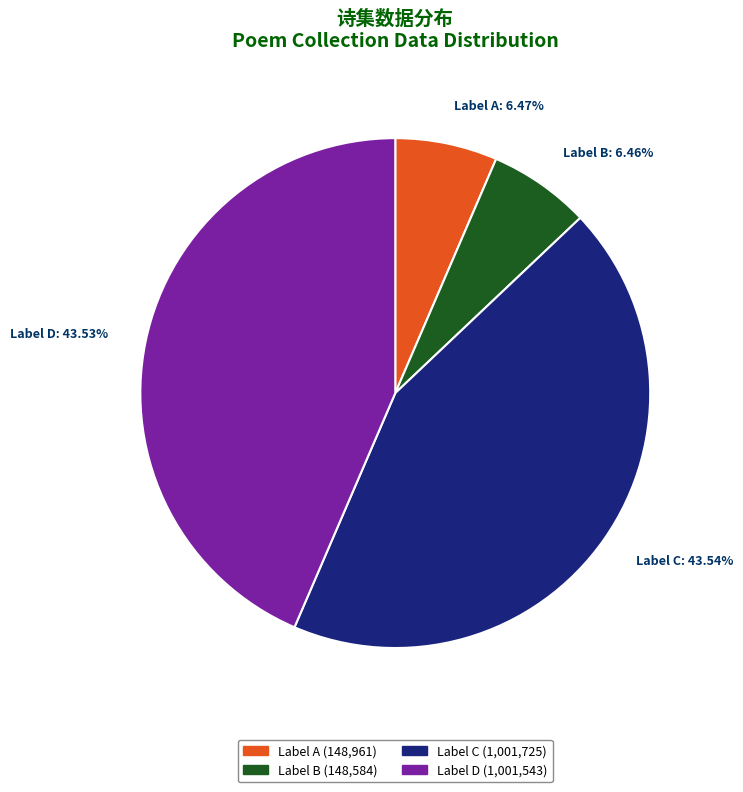

Which has a higher value, Label D: 43.53% or Label A: 6.47%?

Label D: 43.53%